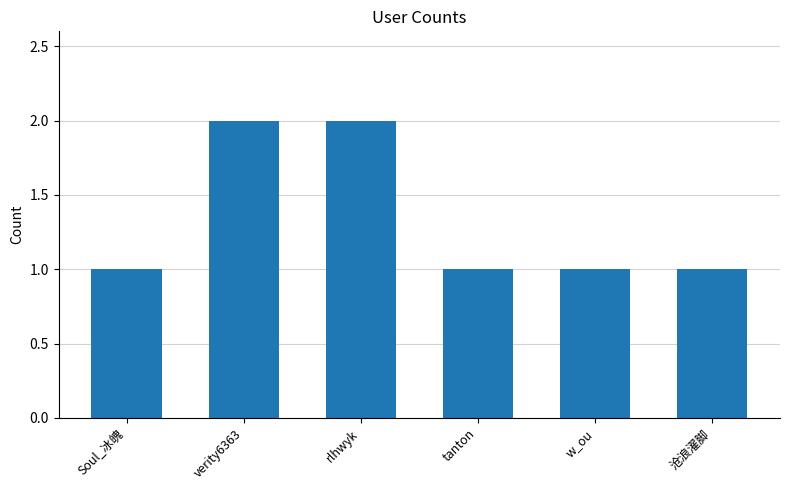

What is the ratio of the value at w_ou to the value at verity6363?

0.5